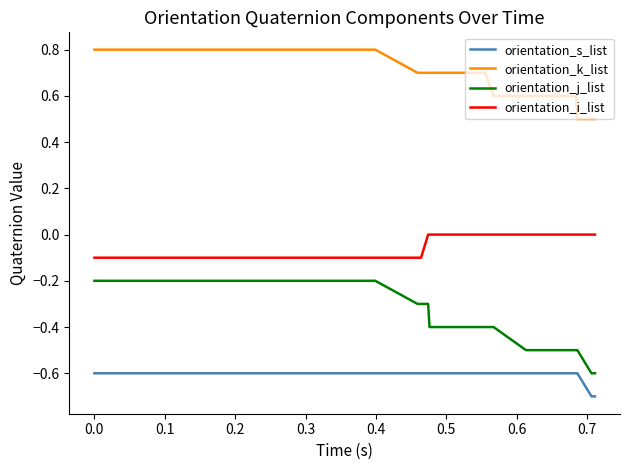

Which series has the largest total across all categories?

orientation_k_list